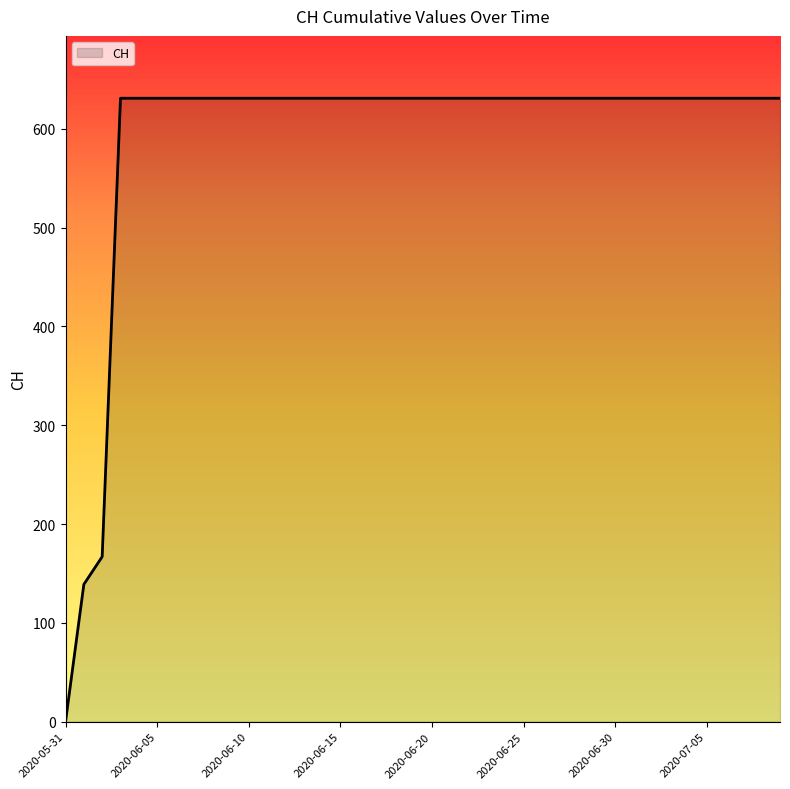

What is the difference between the maximum and minimum values?

631